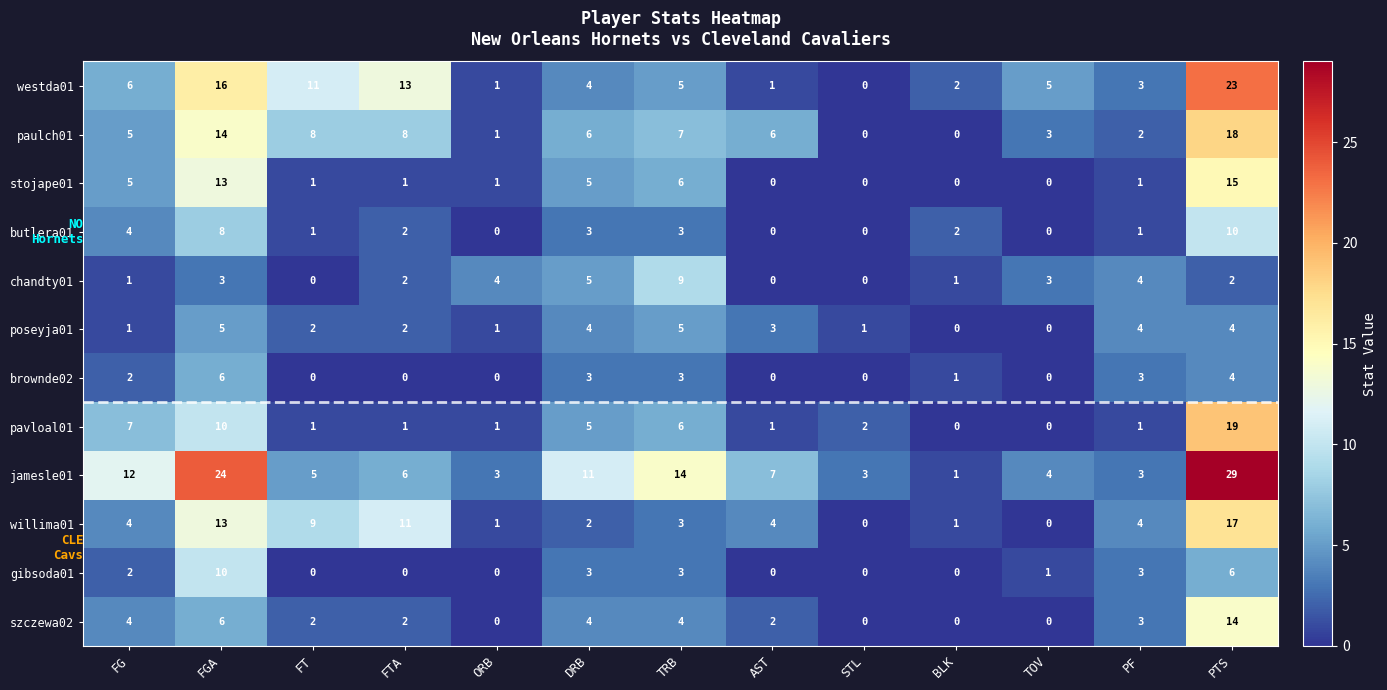

What is the average value of the stojape01 series?

4